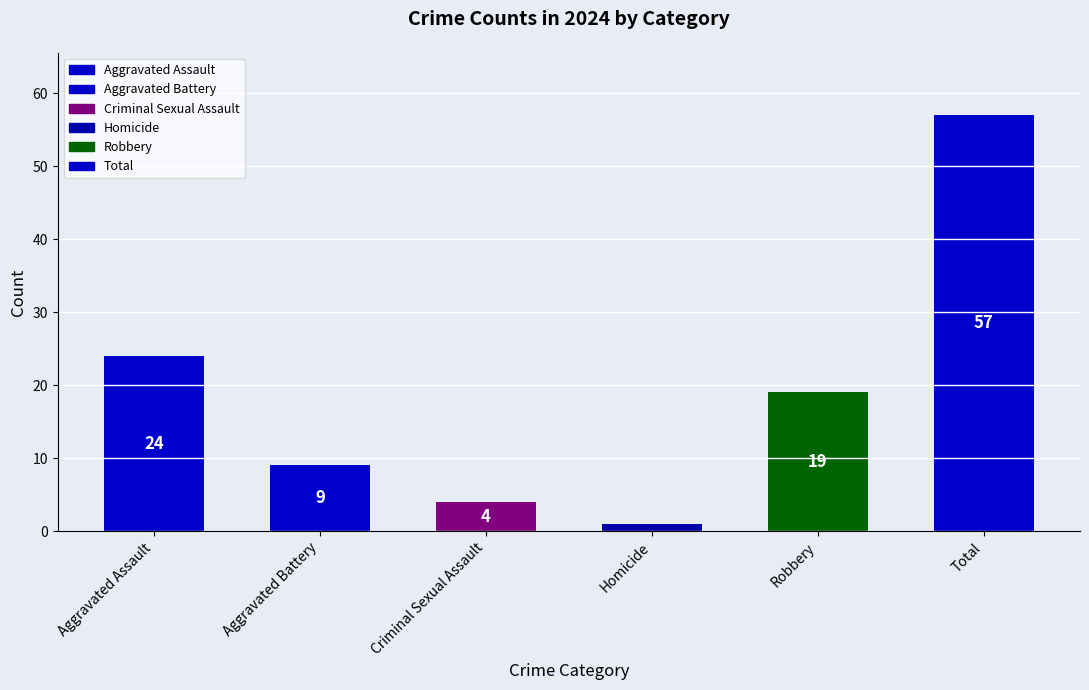

Reading left to right, list all the values displayed in this chart.

24	9	4	1	19	57